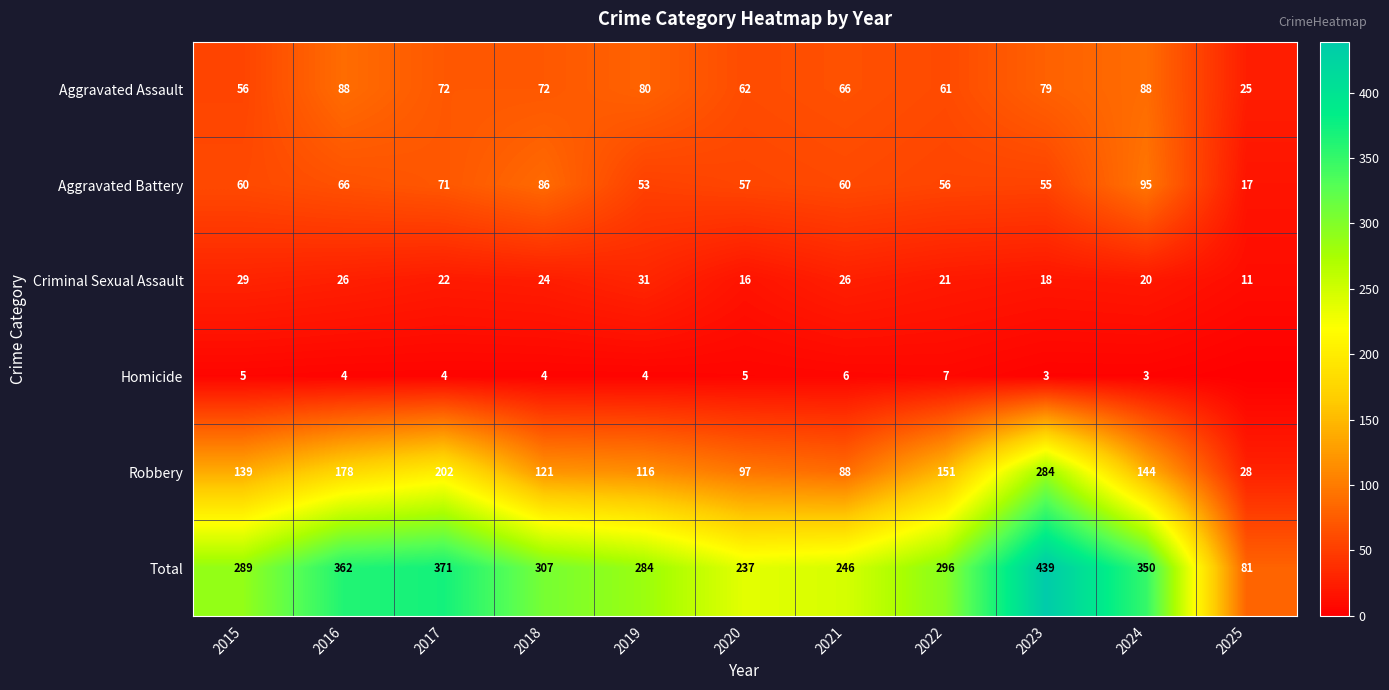

Which series changed the most between 2018 and 2024?

Total